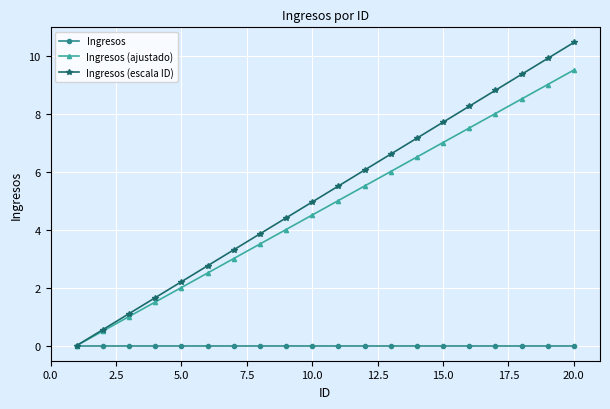

At how many categories does at least one series exceed 5?

10